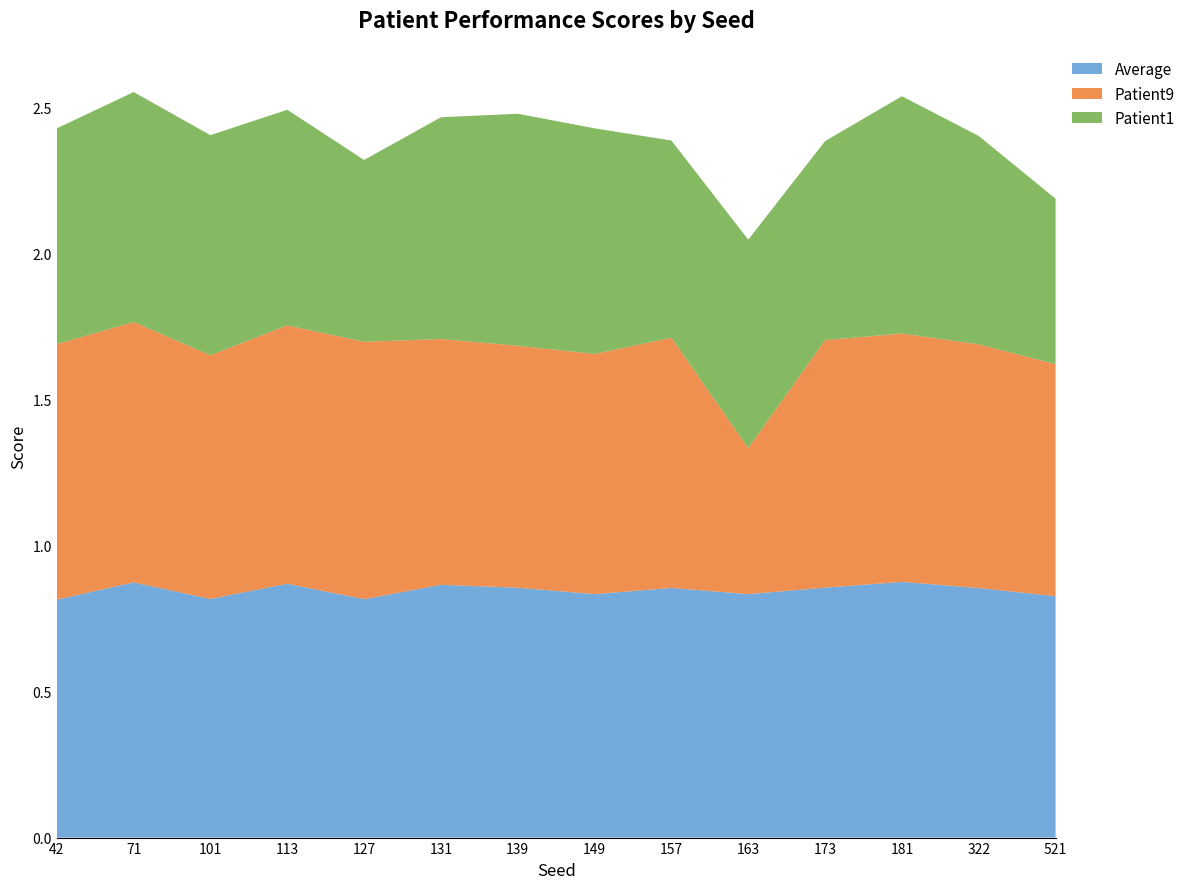

Reading left to right, transcribe all the data shown in this chart.

Average: 0.8	0.9	0.8	0.9	0.8	0.9	0.9	0.8	0.9	0.8	0.9	0.9	0.9	0.8
Patient9: 0.9	0.9	0.8	0.9	0.9	0.8	0.8	0.8	0.9	0.5	0.8	0.8	0.8	0.8
Patient1: 0.7	0.8	0.8	0.7	0.6	0.8	0.8	0.8	0.7	0.7	0.7	0.8	0.7	0.6